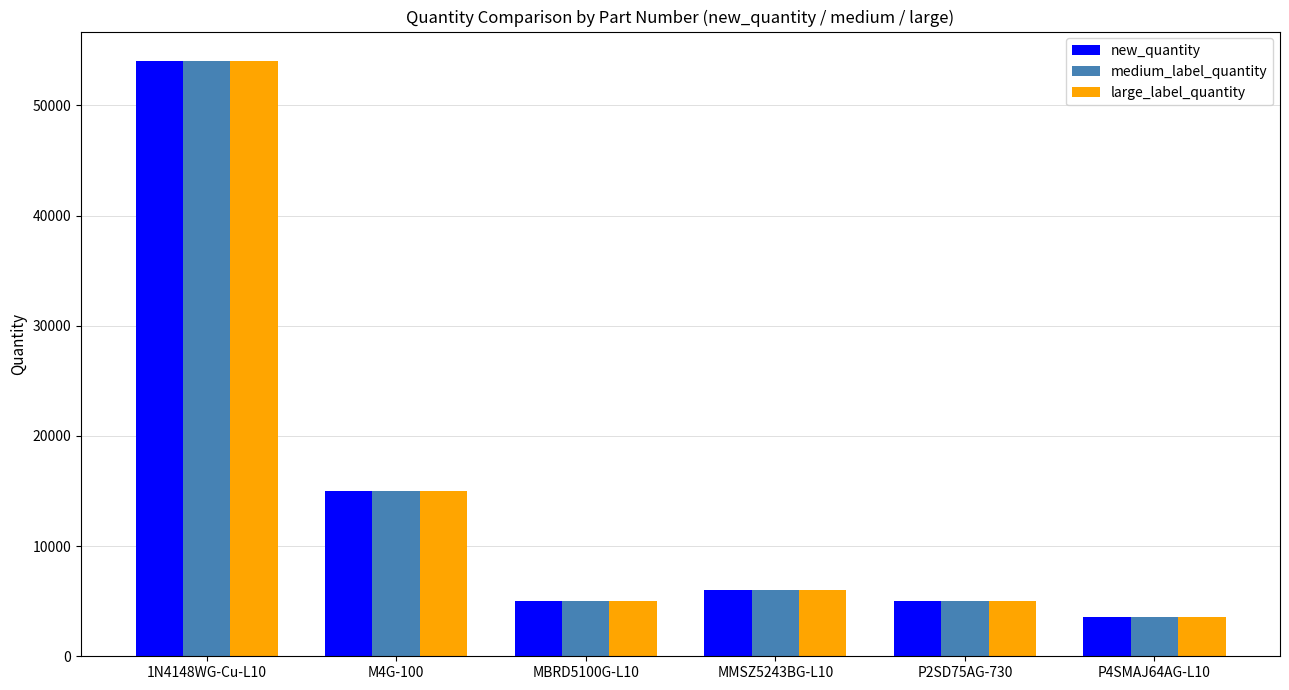

Reading left to right, list all the values displayed in this chart.

new_quantity: 1N4148WG-Cu-L10=54000	M4G-100=15000	MBRD5100G-L10=5000	MMSZ5243BG-L10=6000	P2SD75AG-730=5000	P4SMAJ64AG-L10=3600
medium_label_quantity: 1N4148WG-Cu-L10=54000	M4G-100=15000	MBRD5100G-L10=5000	MMSZ5243BG-L10=6000	P2SD75AG-730=5000	P4SMAJ64AG-L10=3600
large_label_quantity: 1N4148WG-Cu-L10=54000	M4G-100=15000	MBRD5100G-L10=5000	MMSZ5243BG-L10=6000	P2SD75AG-730=5000	P4SMAJ64AG-L10=3600